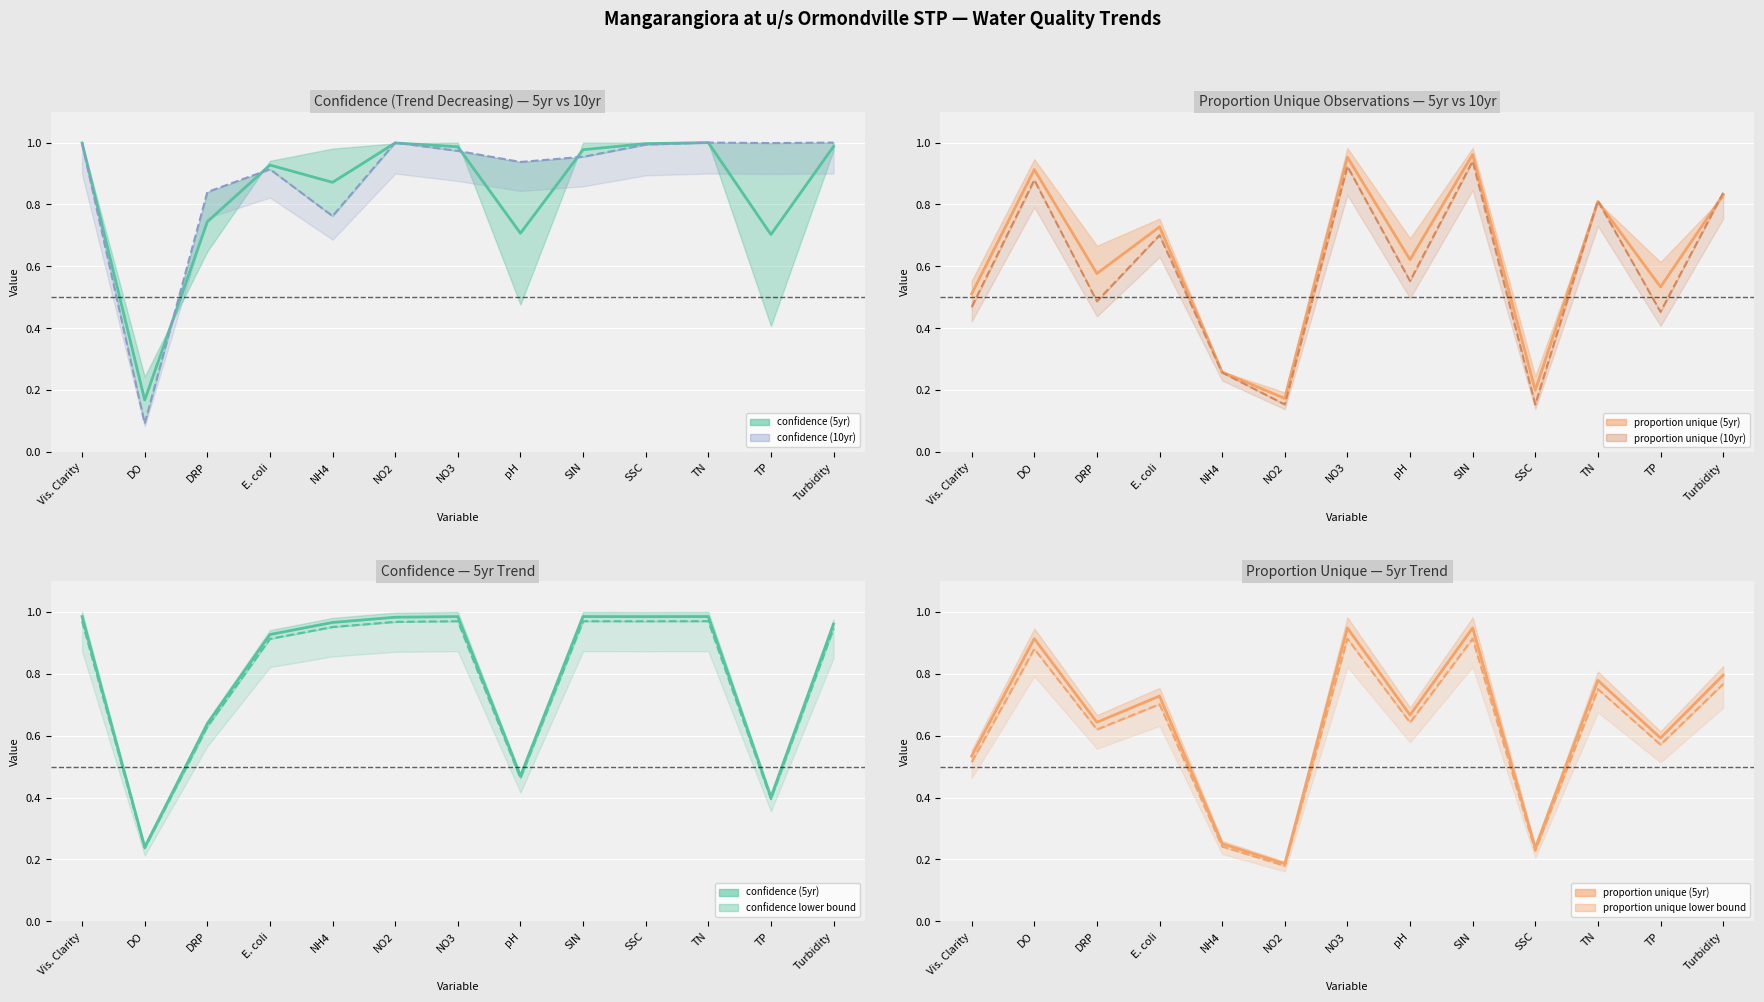

Which series ends up on top after the final intersection of proportion unique (10yr) (line) and confidence (5yr) (mid)?

confidence (5yr) (mid)